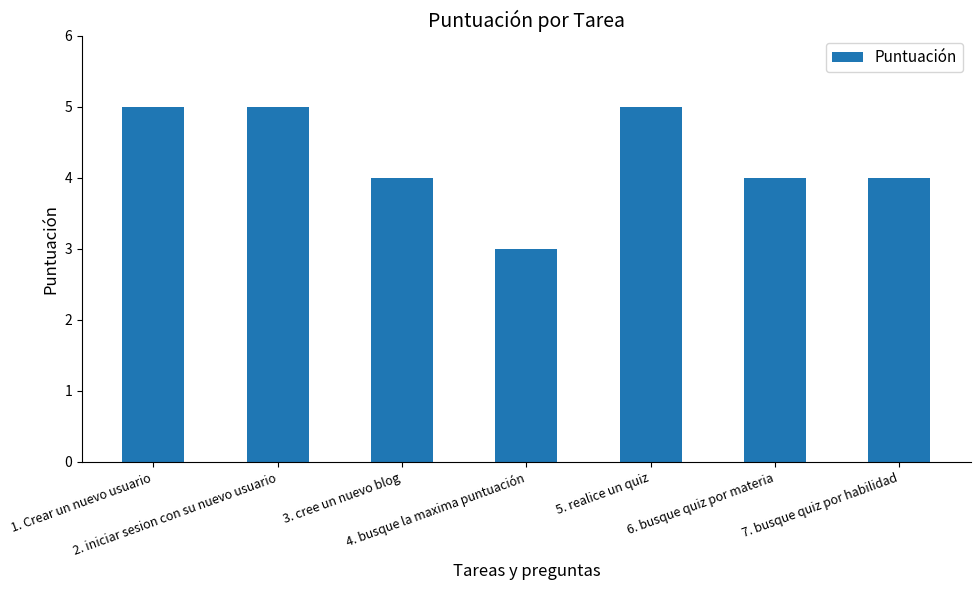

What is the average value?

4